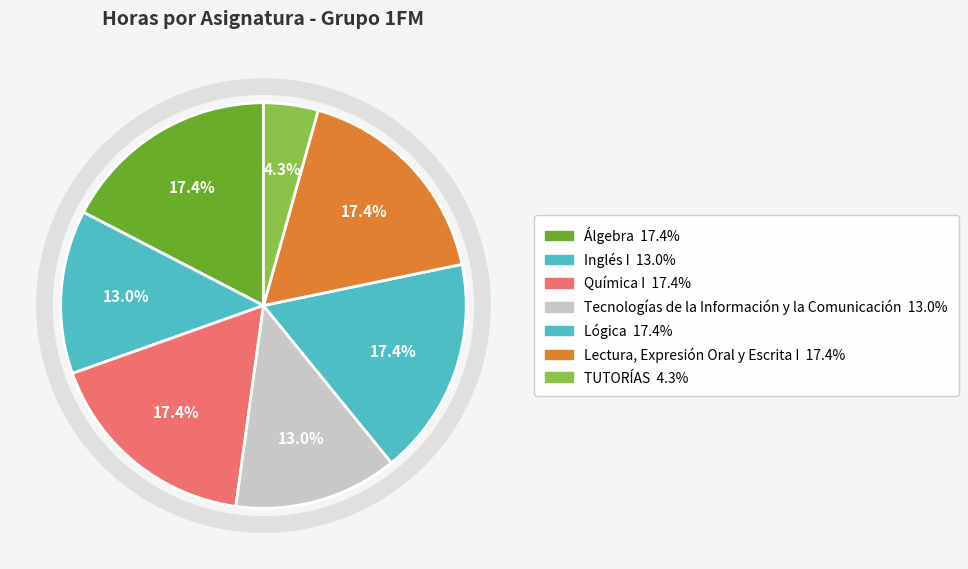

Combined, do Lectura, Expresión Oral y Escrita I and TUTORÍAS account for over 50%?

No